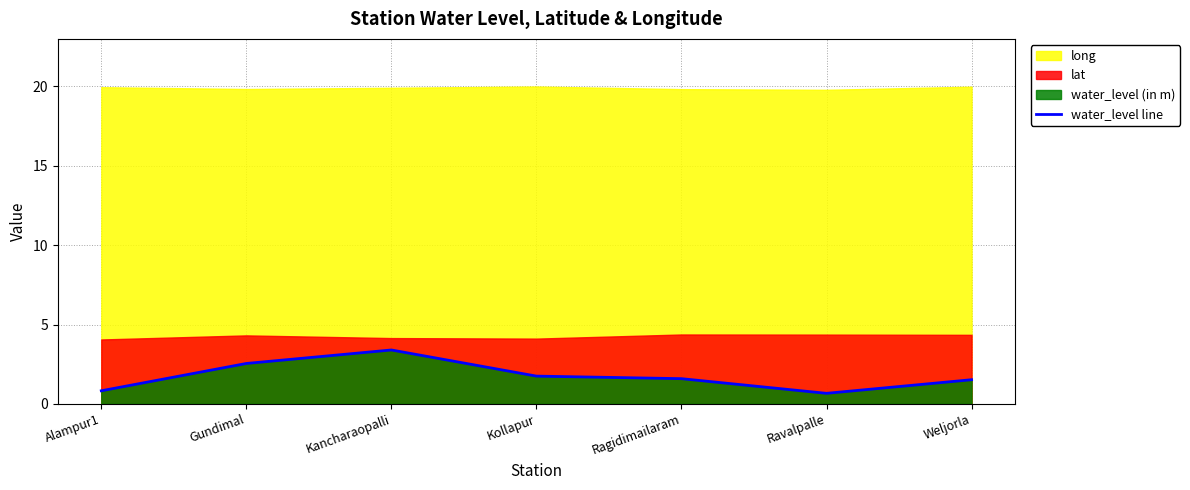

Rank the categories by value from lowest to highest.

Ravalpalle, Alampur1, Weljorla, Ragidimailaram, Kollapur, Gundimal, Kancharaopalli